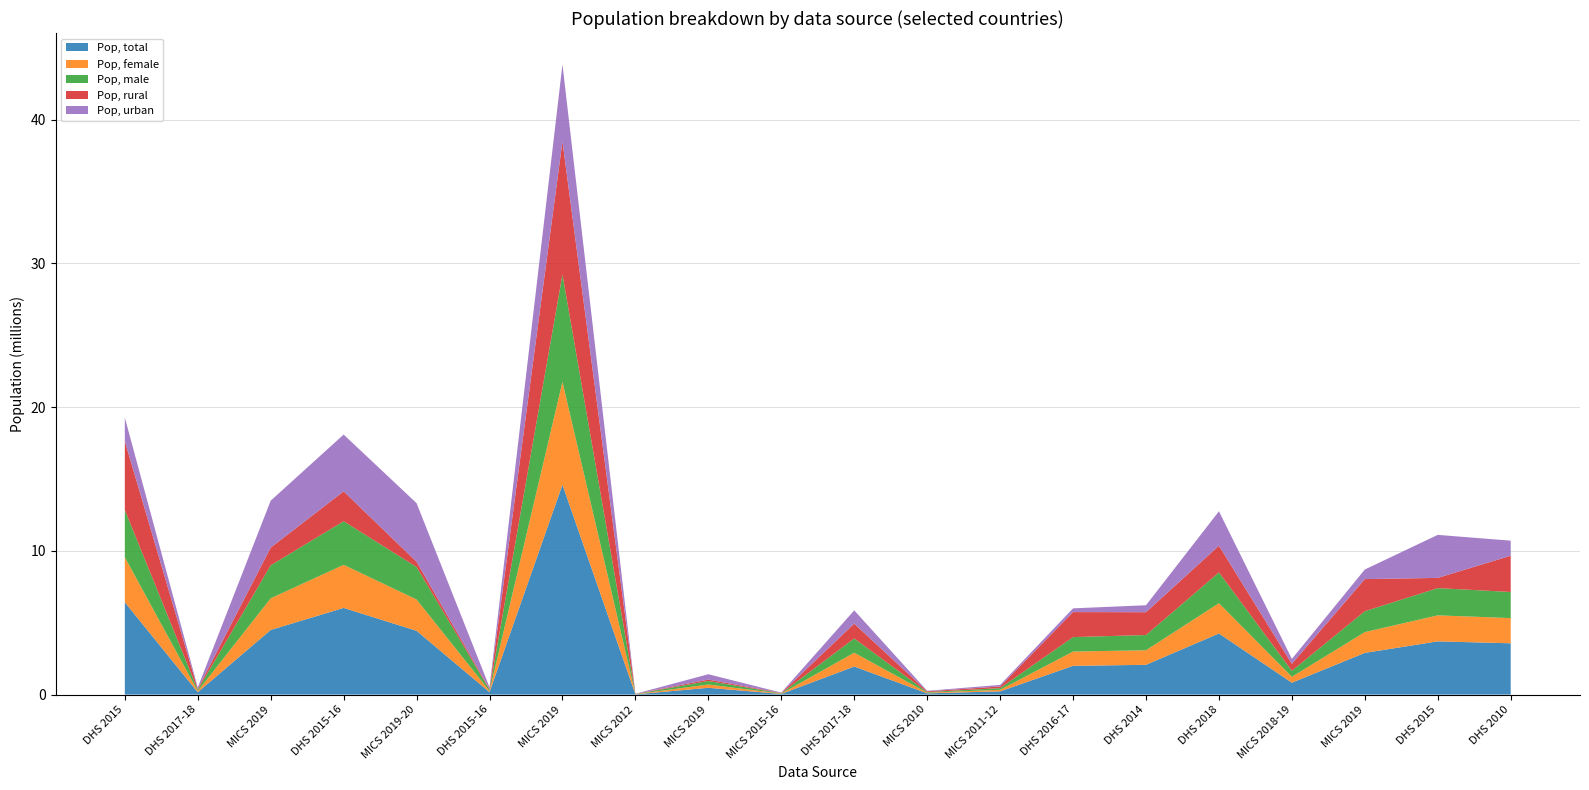

Reading left to right, transcribe all the data shown in this chart.

Pop, total: 6422789	165268	4497034	6029594	4438912	170862	14600000	18833	472058	46257	1953149	87787	224861	1999843	2072019	4251079	827725	2900898	3703559	3569383
Pop, female: 3136310	78319	2201637	2998637	2178695	80014	7160601	9265	228738	22812	962729	43197	109359	994422	1013380	2107553	411795	1446176	1809704	1753091
Pop, male: 3286479	86949	2295397	3030957	2260217	90848	7471100	9568	243320	23445	990420	44590	115502	1005421	1058639	2143526	415930	1454722	1893855	1816292
Pop, rural: 4785305	65580	1230884	2079341	360862	62964	9251704	12967	101044	25106	1029070	51886	116376	1739227	1587419	1854571	485344	2231982	711910	2521469
Pop, urban: 1637483	99687	3266149	3950252	4078049	107897	5348295	5865	371013	21150	924078	35900	108484	260615	484599	2396507	342380	668915	2991648	1047913